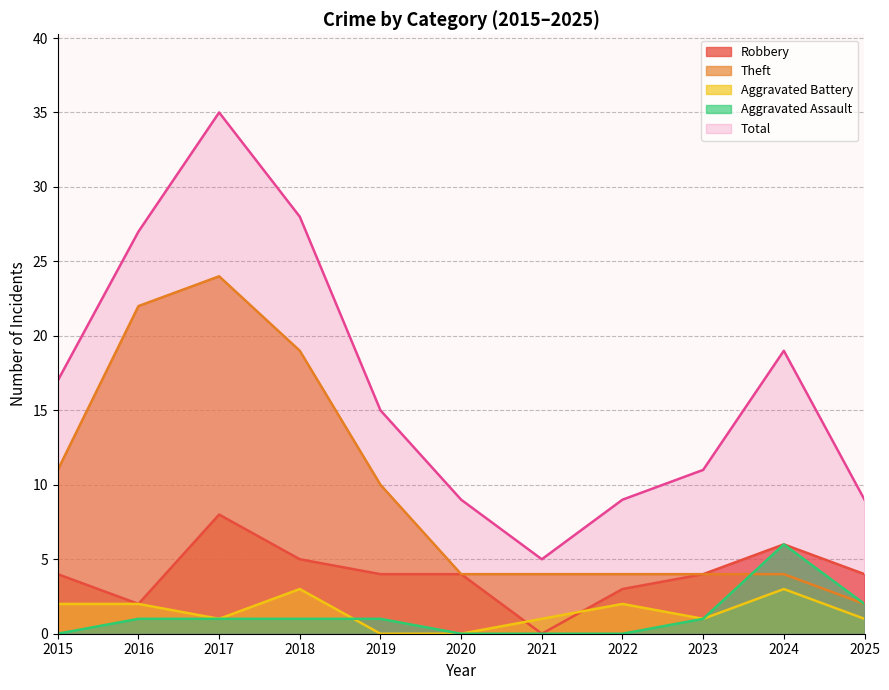

What is the sum of all Robbery values?

44